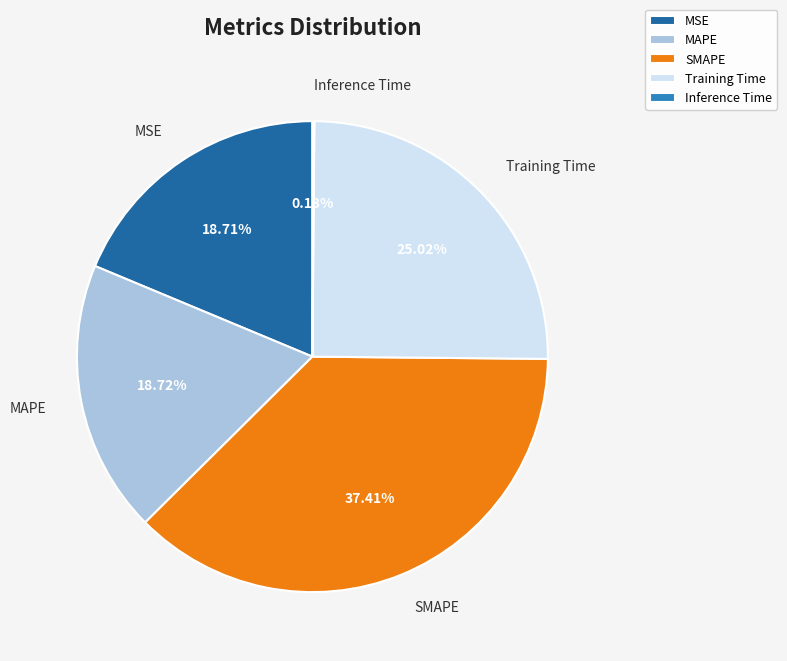

To the nearest percent, what portion does Training Time represent?

25%